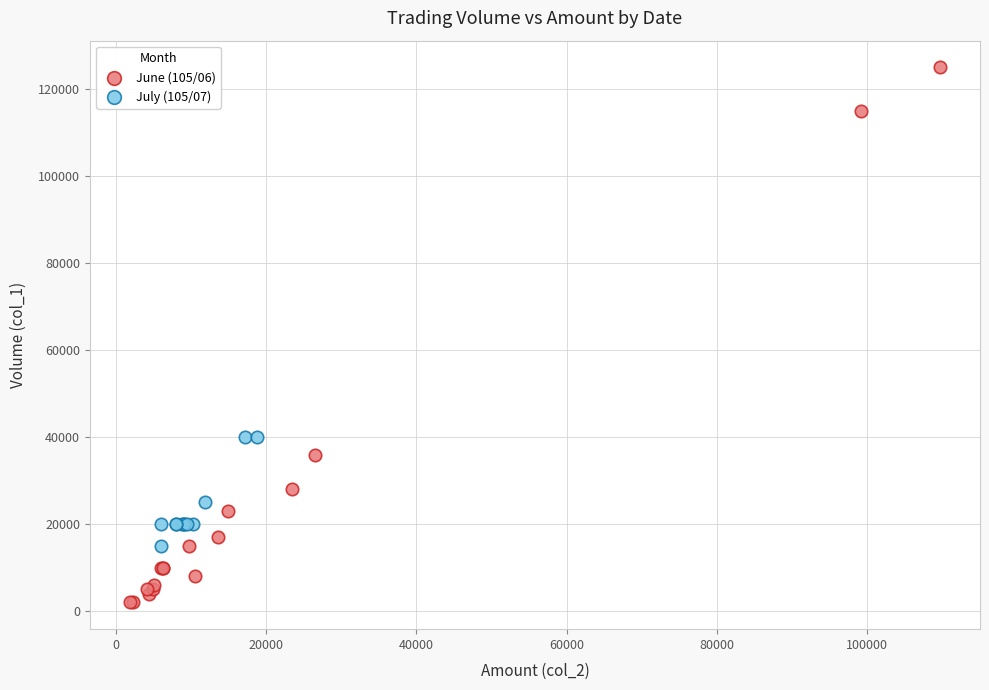

Which series has the largest Y range (max minus min)?

June (105/06)